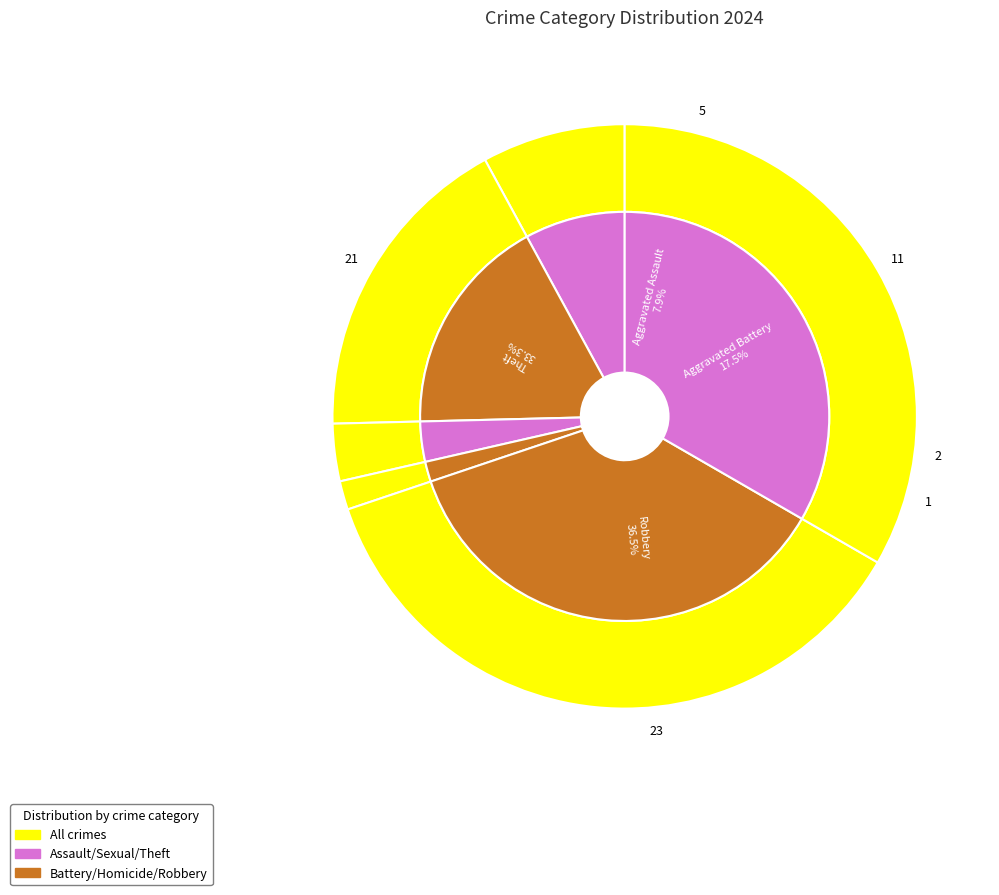

What is the change in value from Criminal Sexual Assault to Robbery?

+21